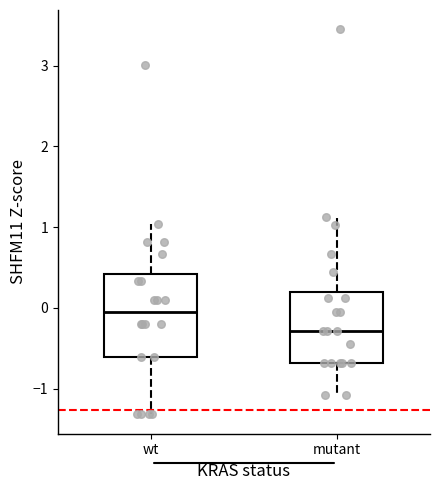

Reading left to right, transcribe this box plot: for each box, give where its median line is, the range the box spans, and where its two whiskers end, as read against the y-axis. The values are not printed on the chart, so give them approximately, as read against the axis.

wt: median 0.0, box -0.6 to 0.4, whiskers -1.3 to 1.0
mutant: median -0.3, box -0.7 to 0.2, whiskers -1.1 to 1.1